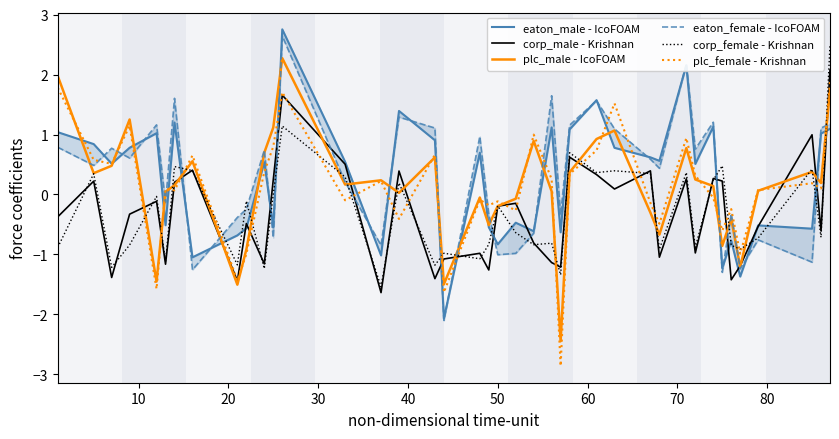

What is the minimum value for plc_female - Krishnan?

-2.9